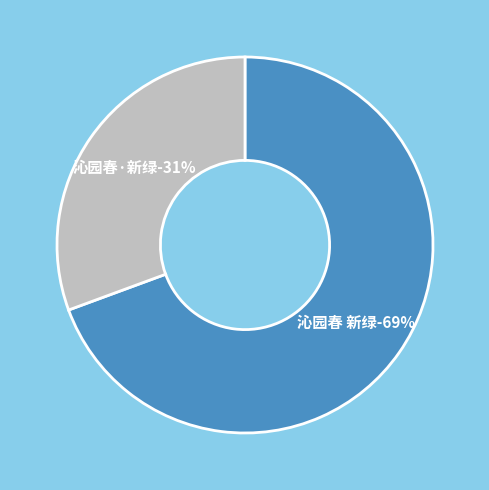

What is the smallest slice in the pie chart?

沁园春·新绿